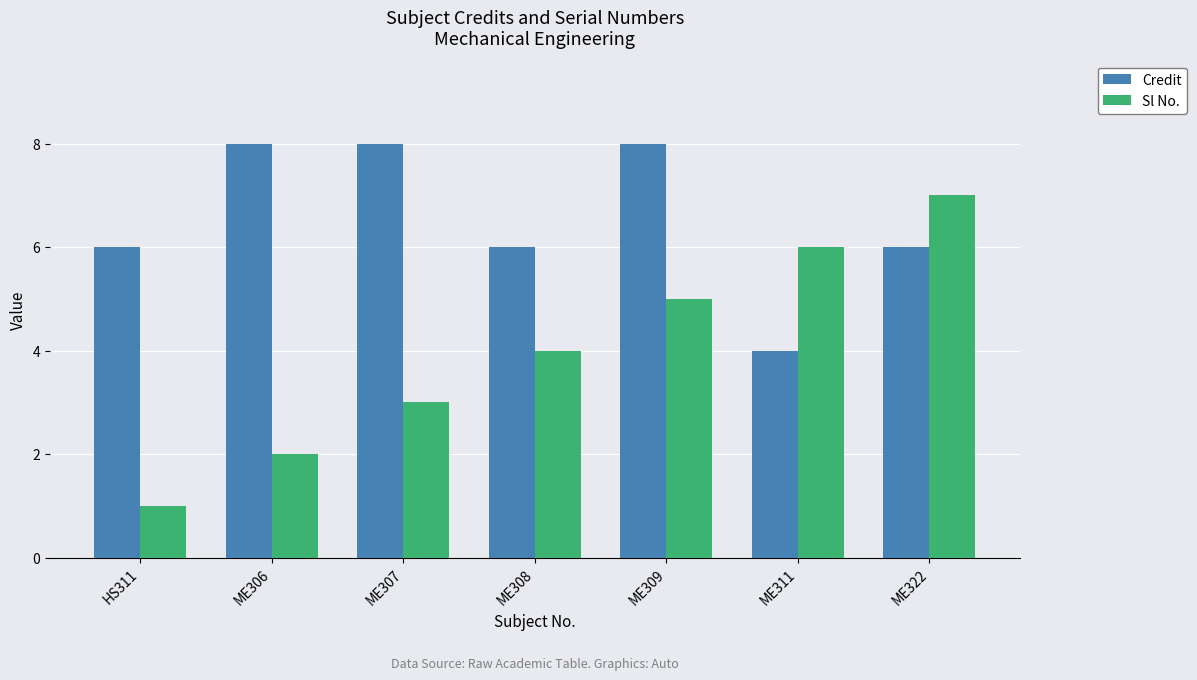

List the series in order of their peak value, lowest first.

Sl No., Credit